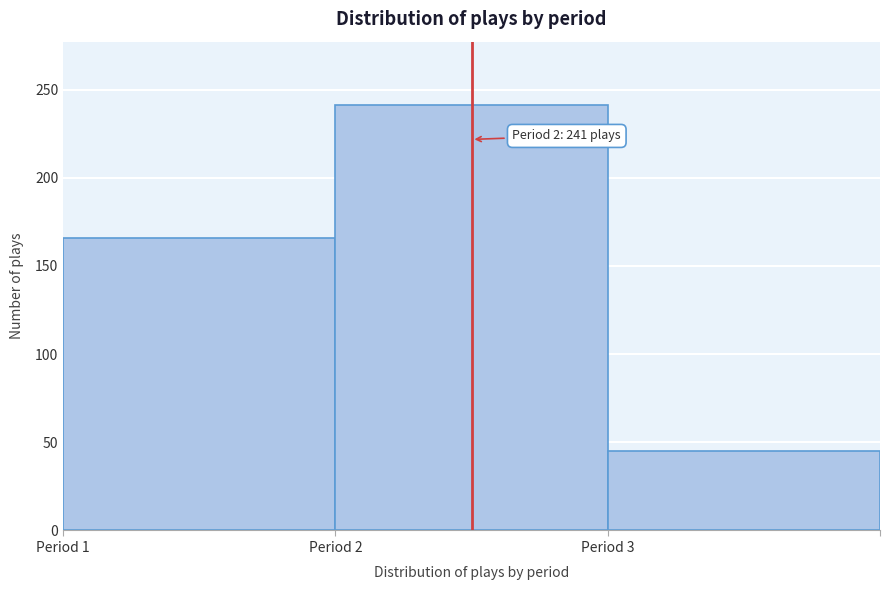

Reading left to right, transcribe all the data shown in this chart.

166	241	45